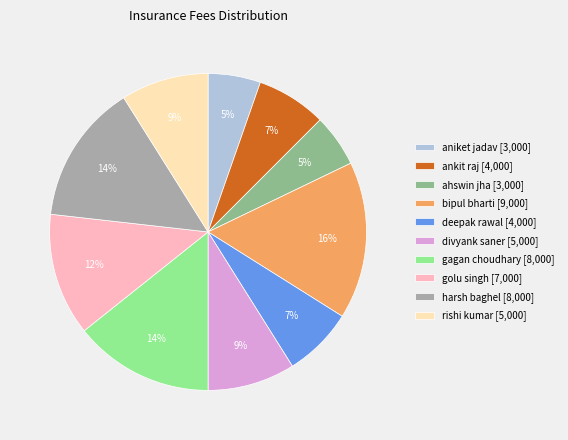

To the nearest percent, what is the average slice percentage?

10%